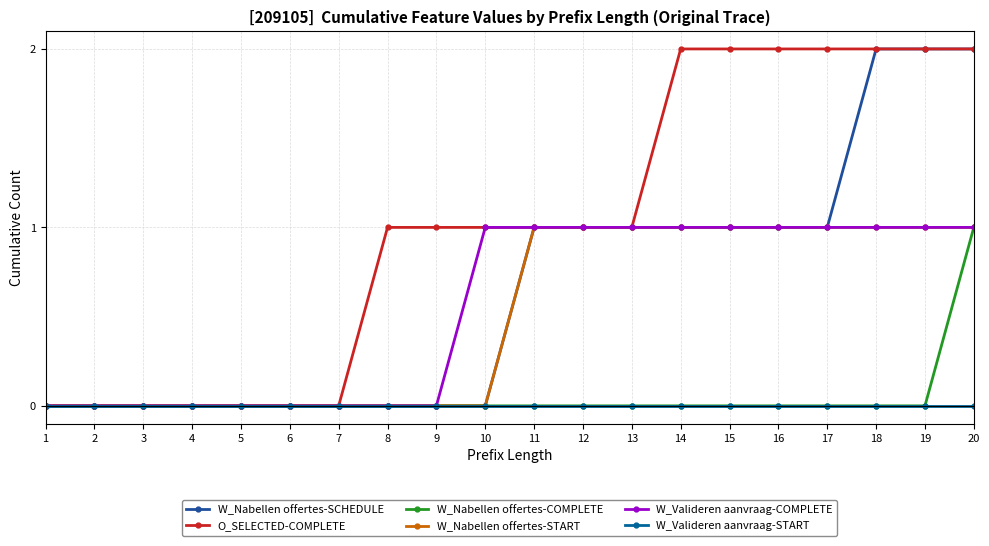

The O_SELECTED-COMPLETE series shows 2 at 18. True or false?

True